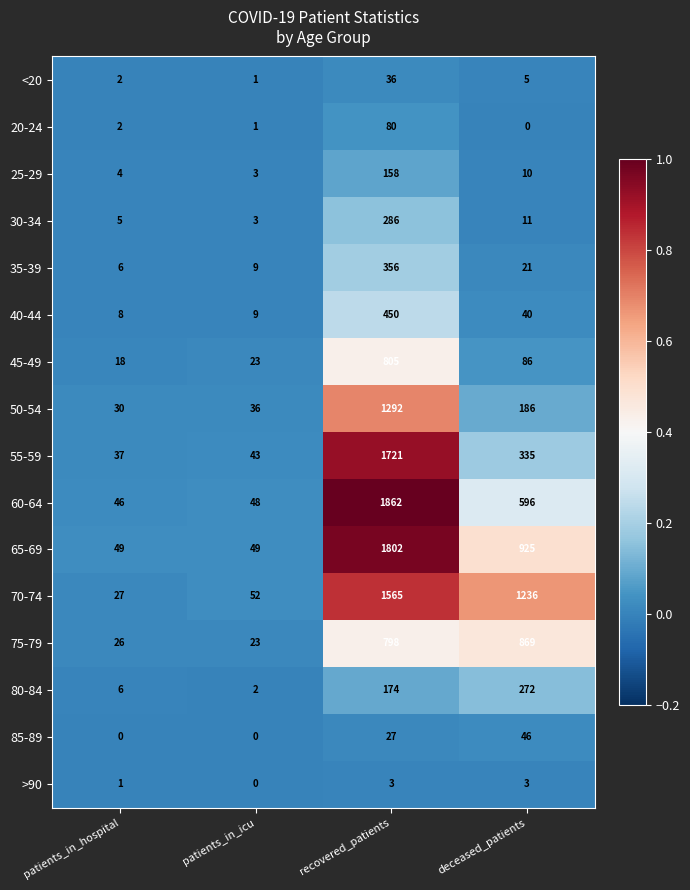

What is the average value of the 80-84 series?

114